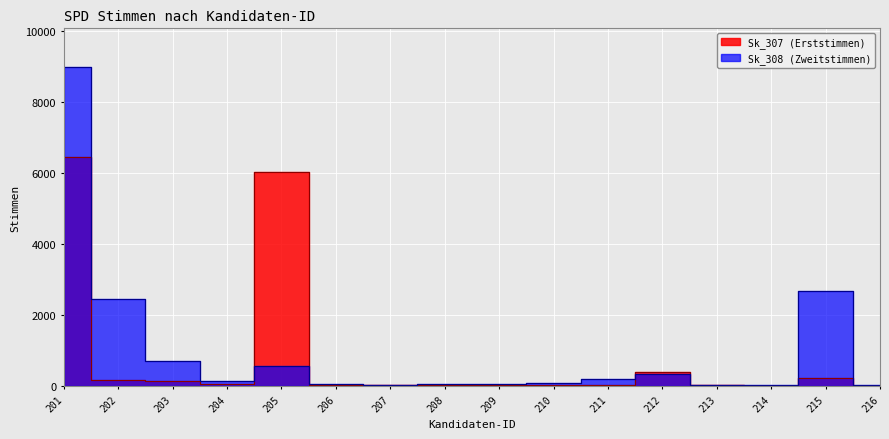

At which category is the sum across all series the highest?

201